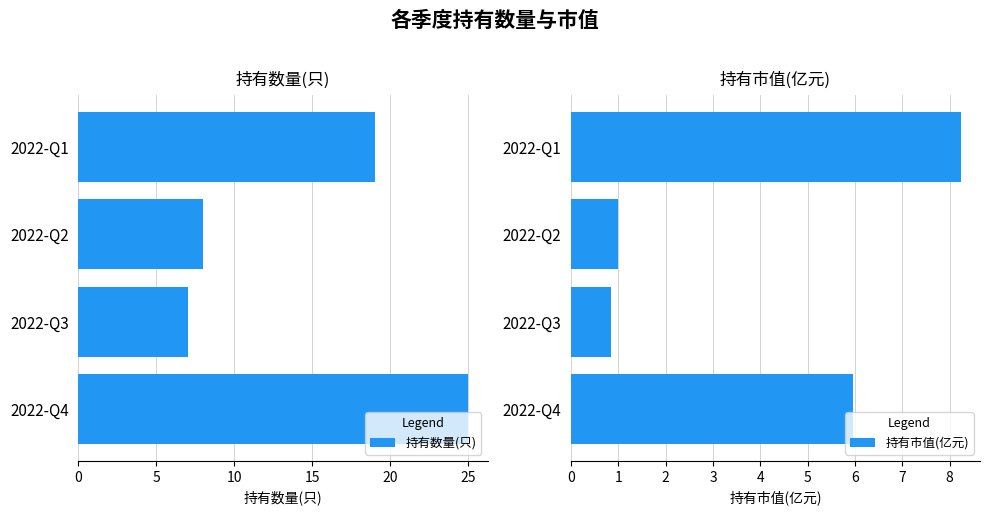

The 持有数量(只) series shows 8 at 2022-Q4. True or false?

False